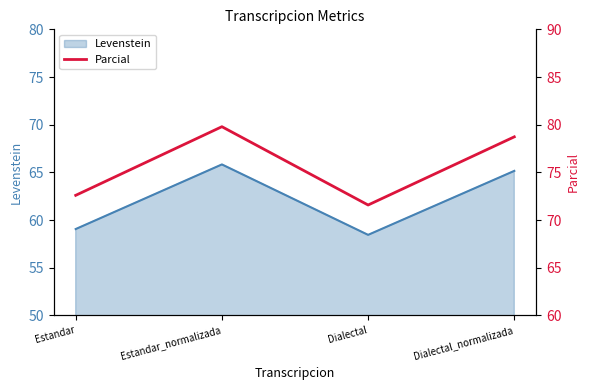

Does the chart have visible grid lines?

No